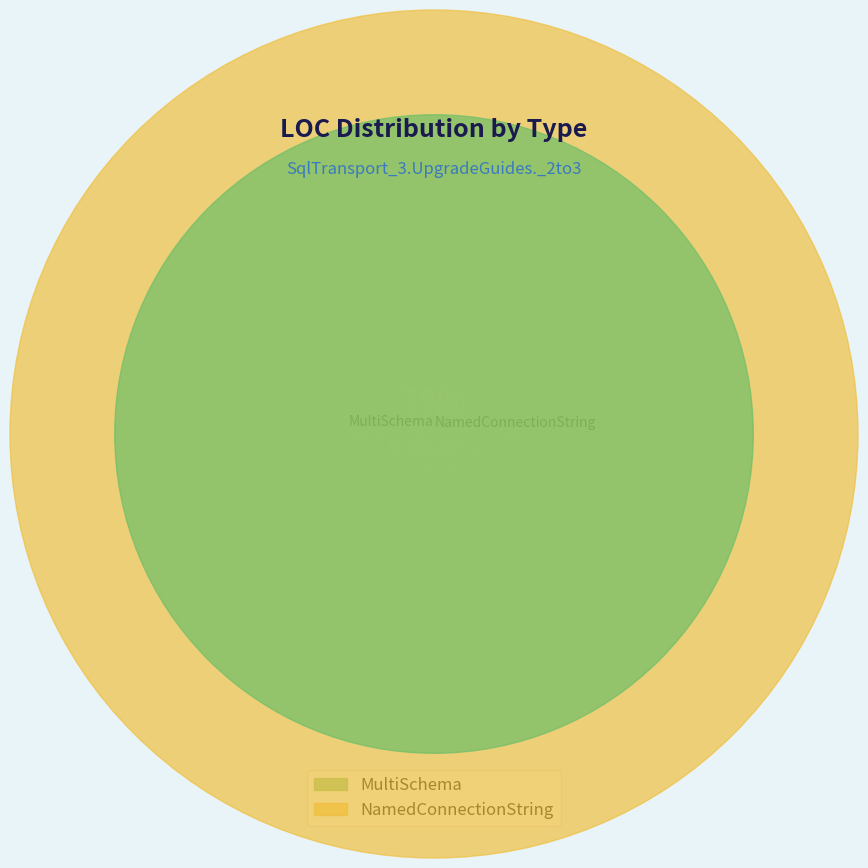

Count the number of slices in the pie.

2